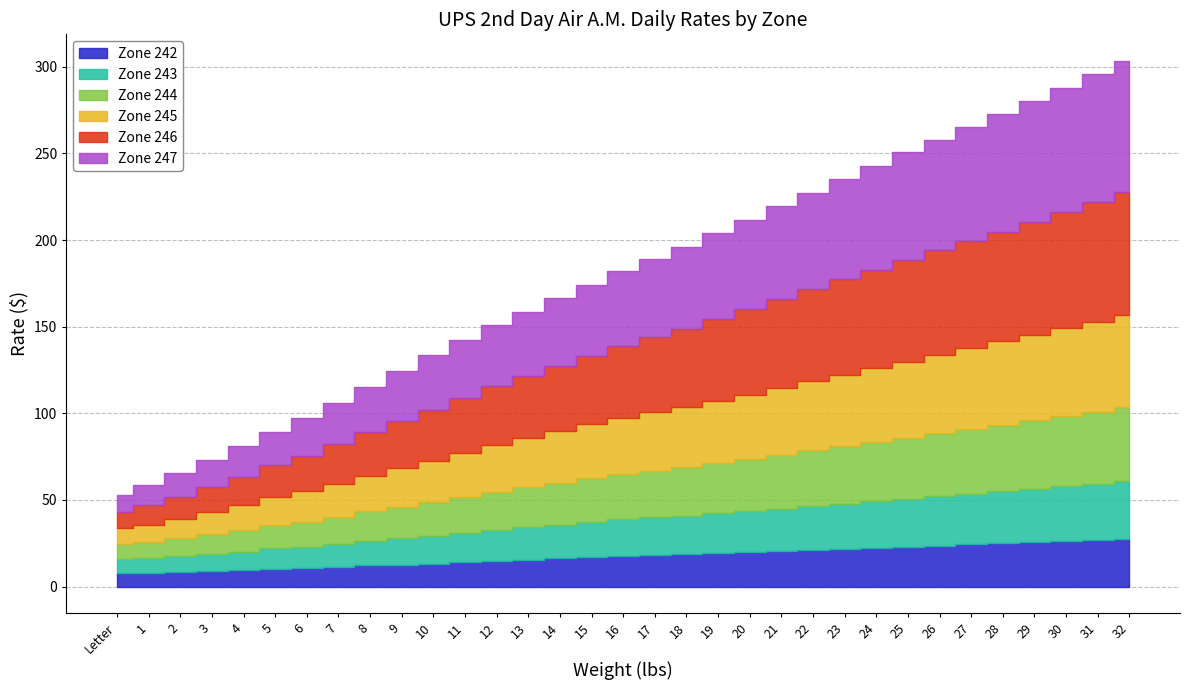

How many distinct data groups are displayed?

6